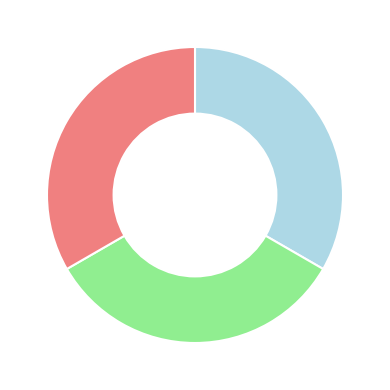

Is there any slice that represents more than half of the pie?

No